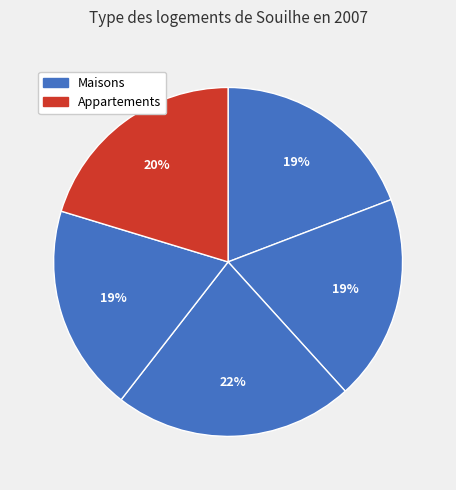

How many slices are in this pie chart?

5